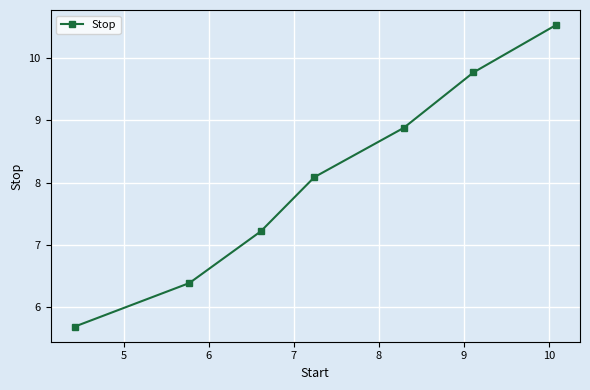

True or false: there are more than 2 points higher than both neighbors.

False